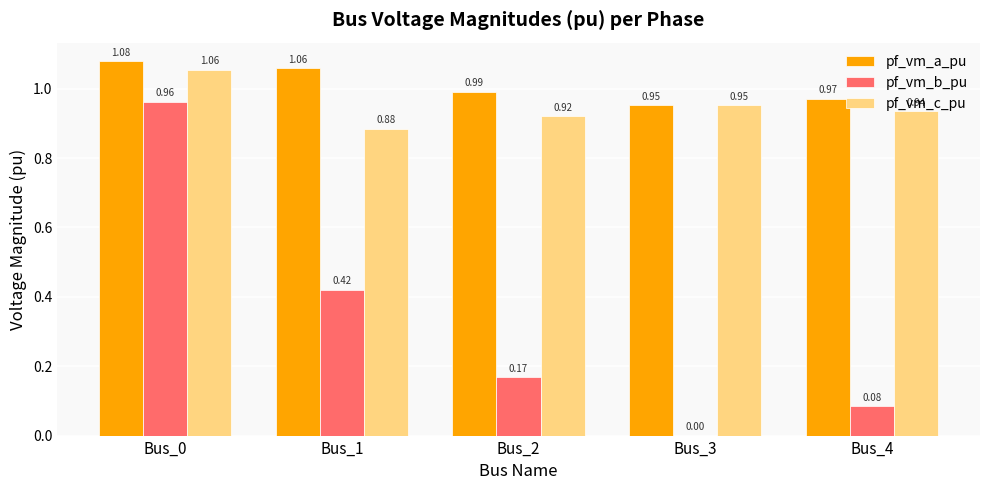

Between Bus_2 and Bus_3, which series saw the biggest shift?

pf_vm_b_pu